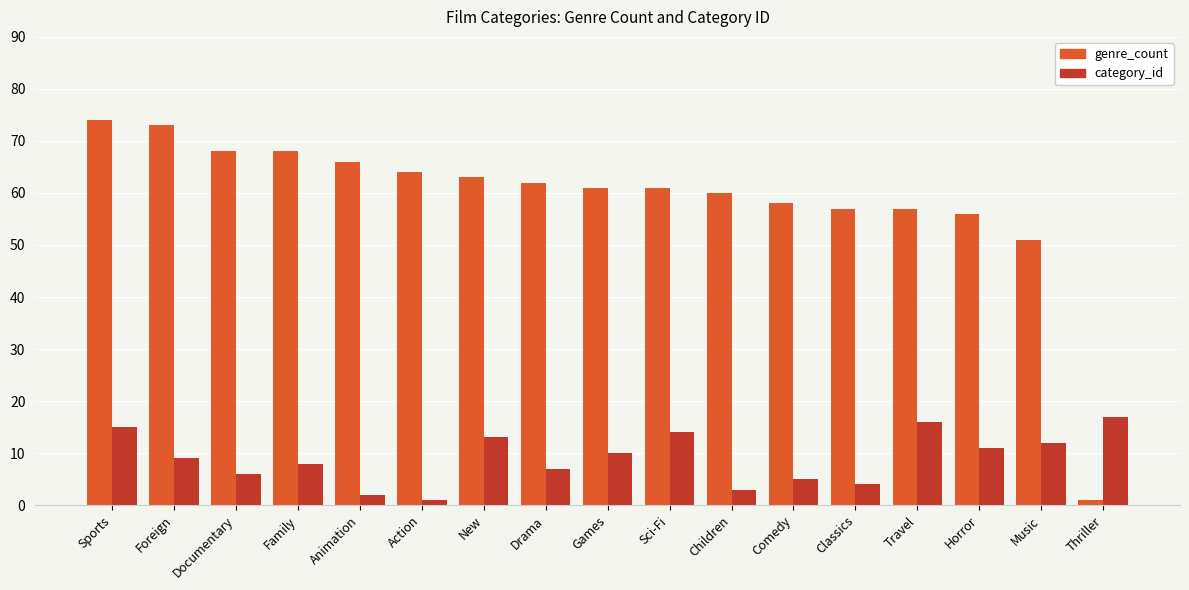

How many series are shown in this chart?

2